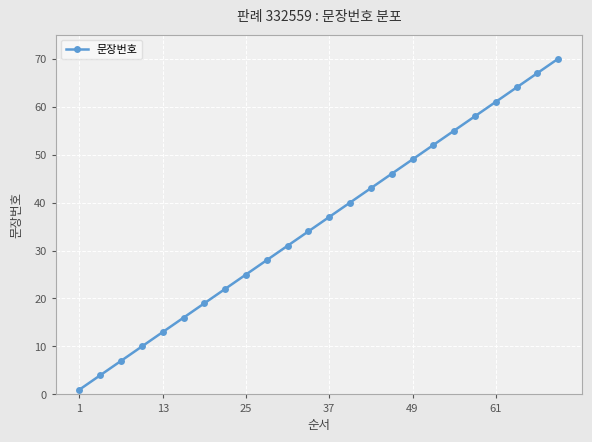

What is the maximum value shown in the chart?

70